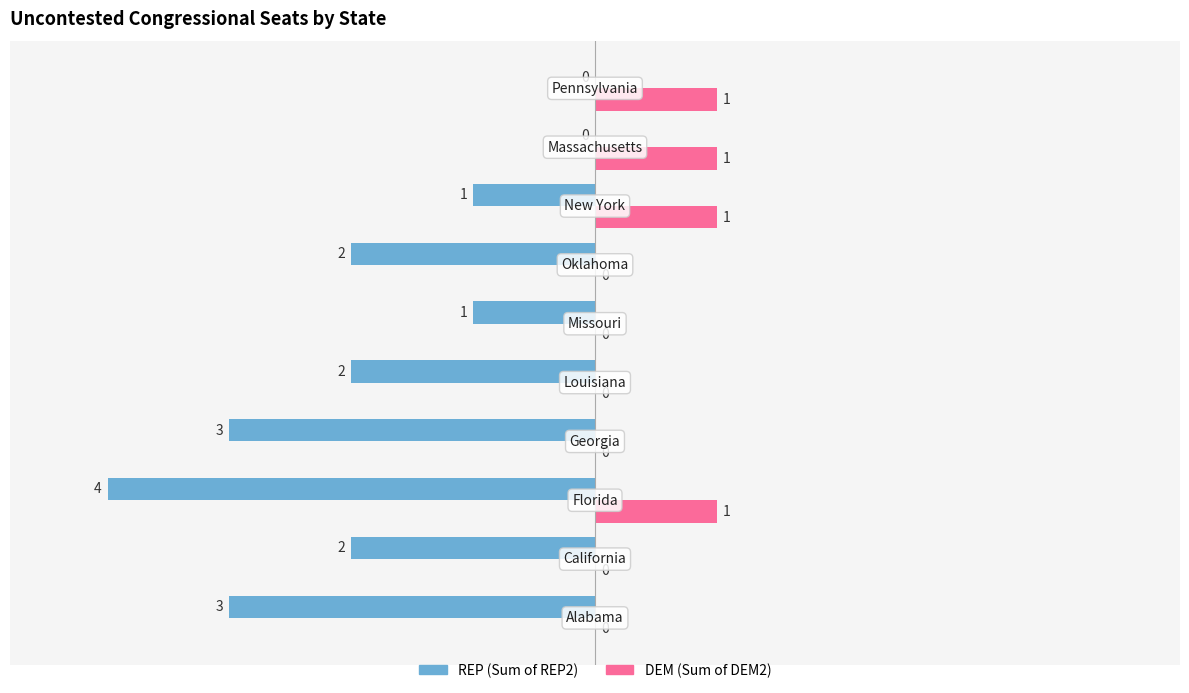

Which series has the largest total across all categories?

DEM (Sum of DEM2)